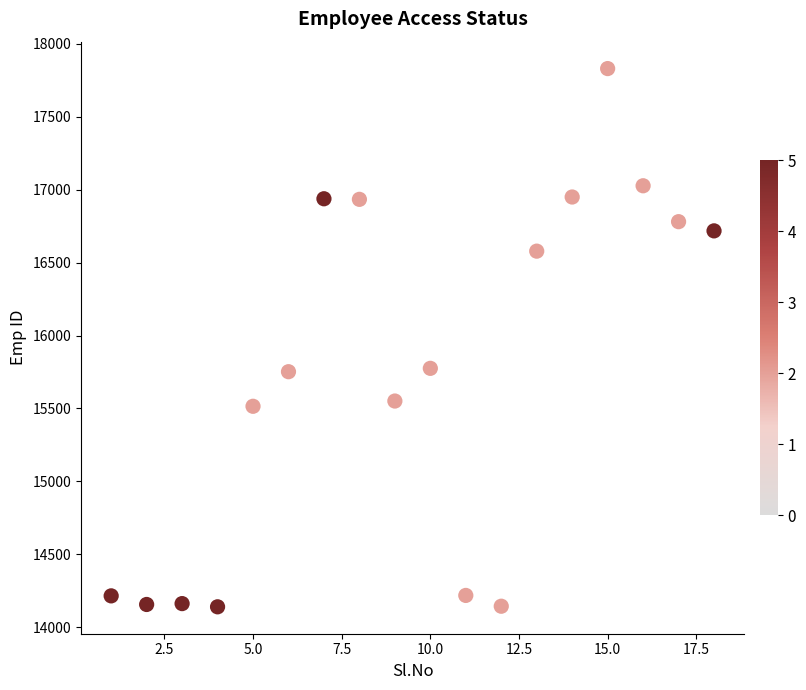

What is the range of X values (max minus min)?

17